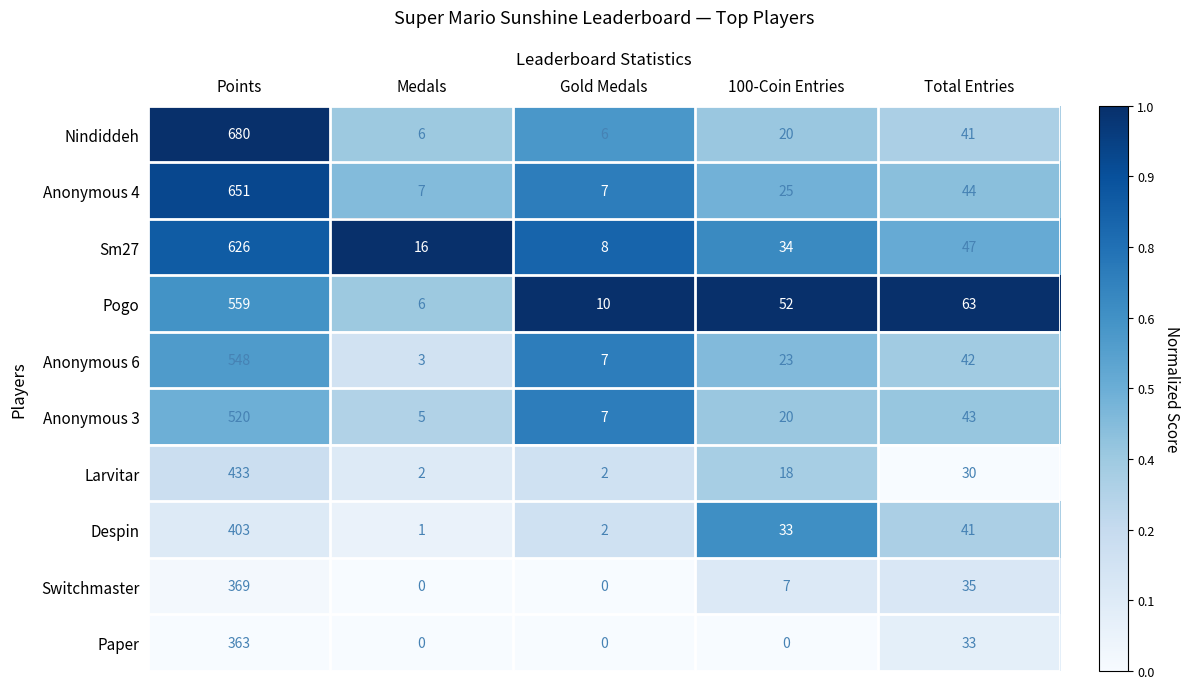

What is the difference between the maximum and minimum values in the Anonymous 4 series?

644